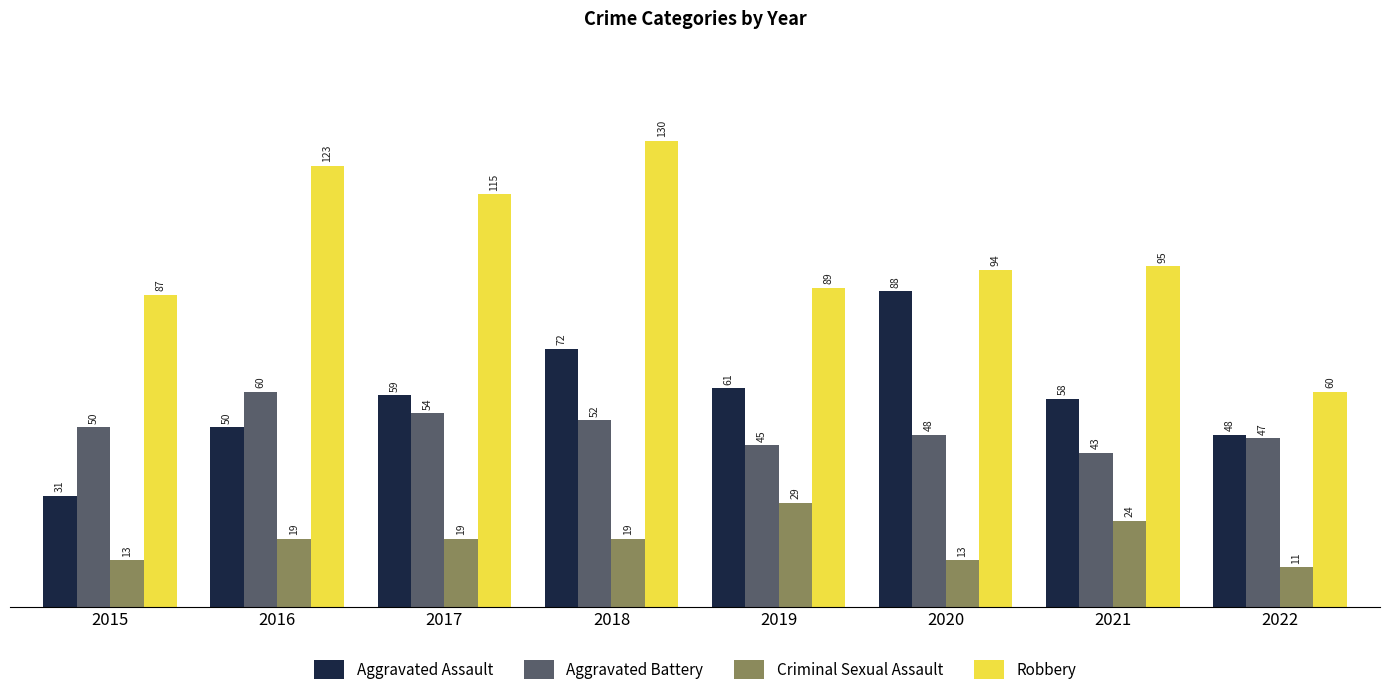

Where is Aggravated Battery nearest to the value 51?

2015